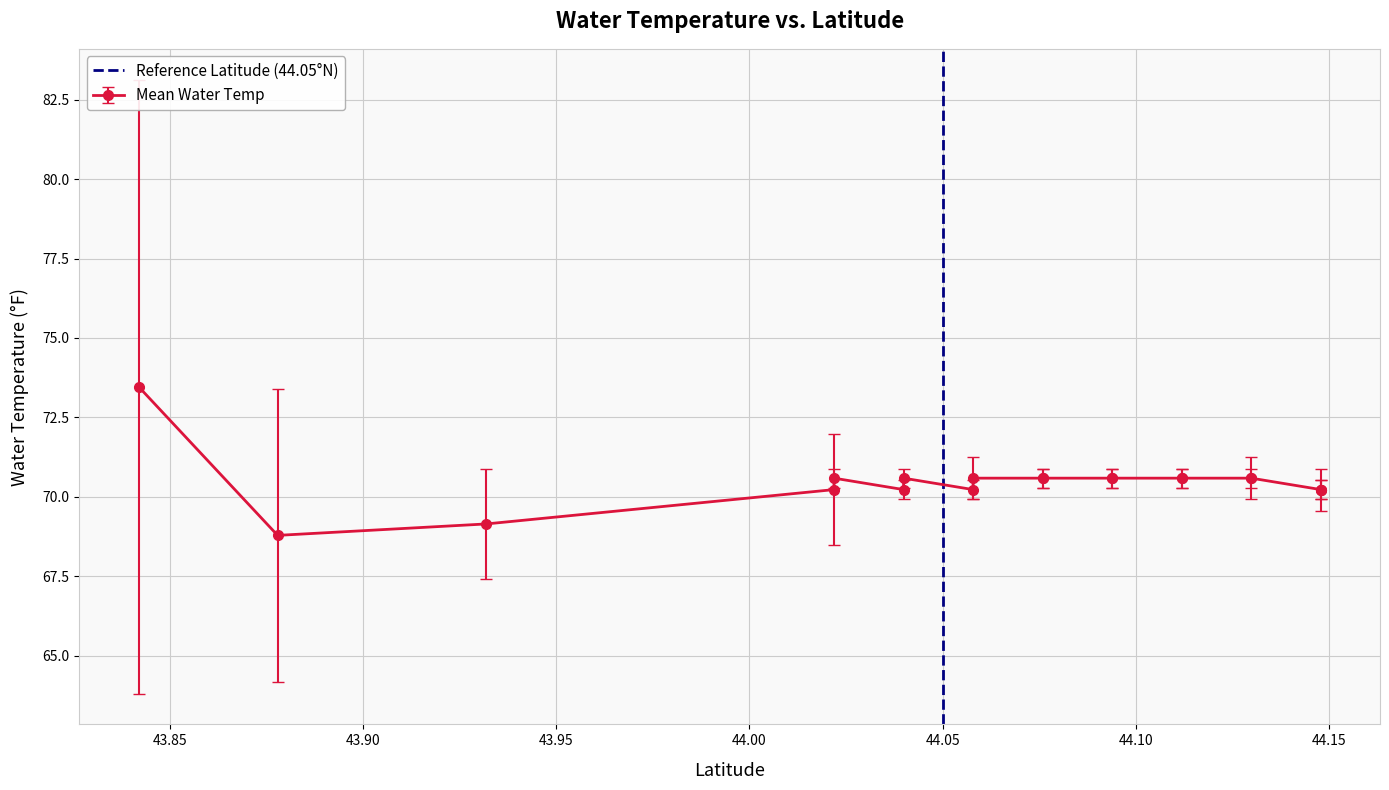

At which category does the chart reach its peak across all series?

44.05